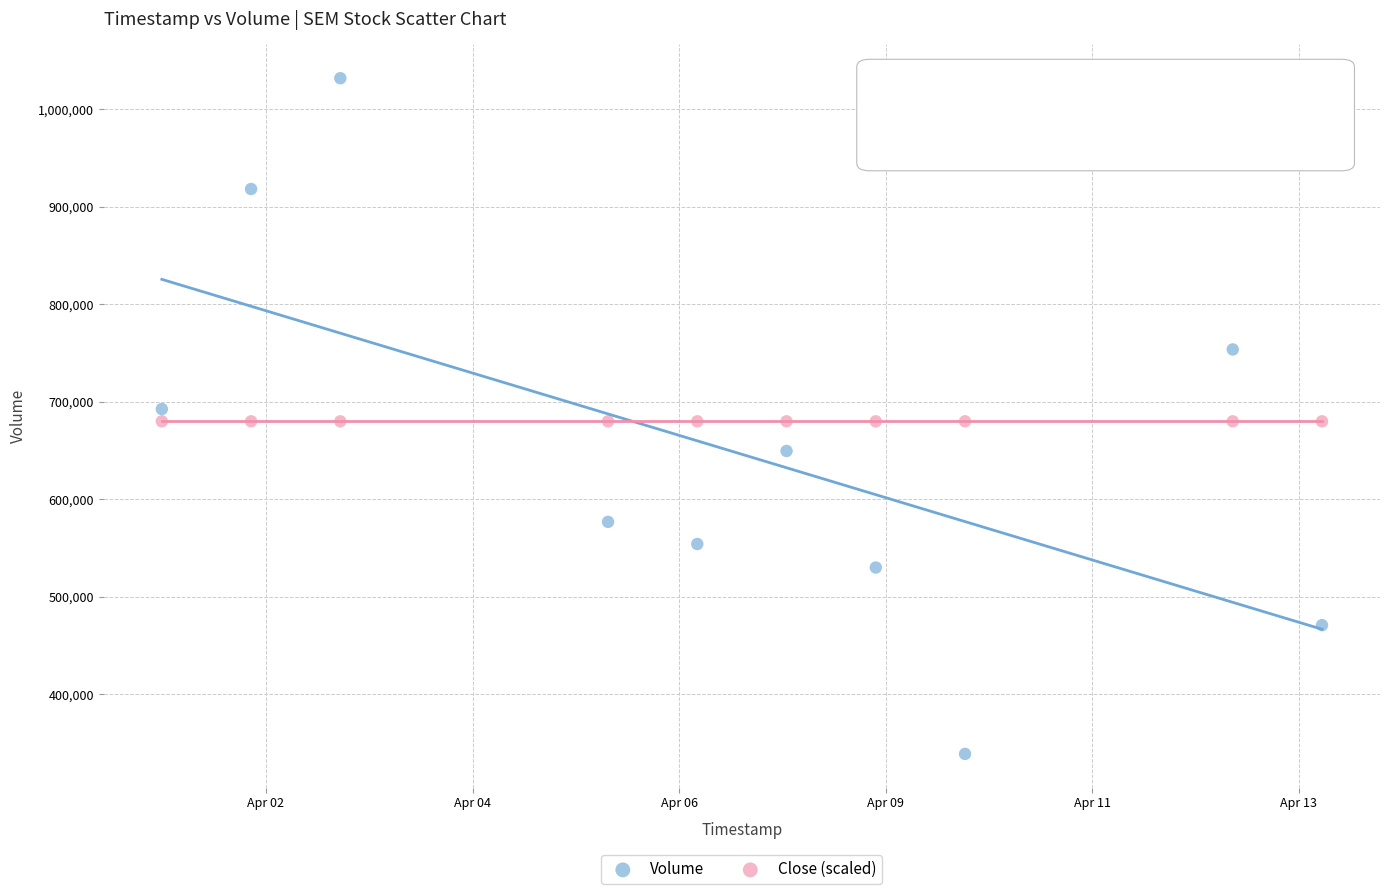

Which series contains the lowest Y value?

Volume